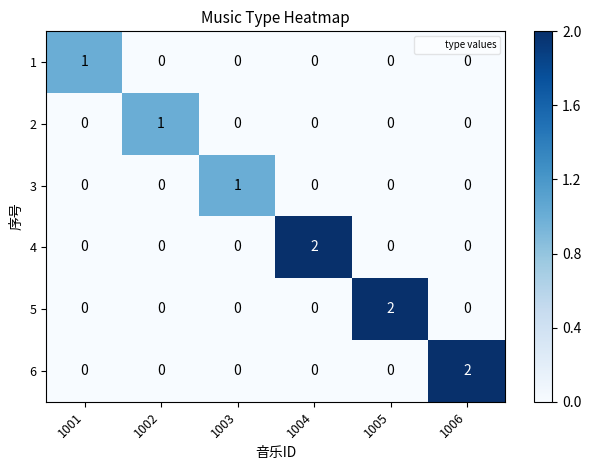

Is it true that 2 equals 1 at 1004?

False